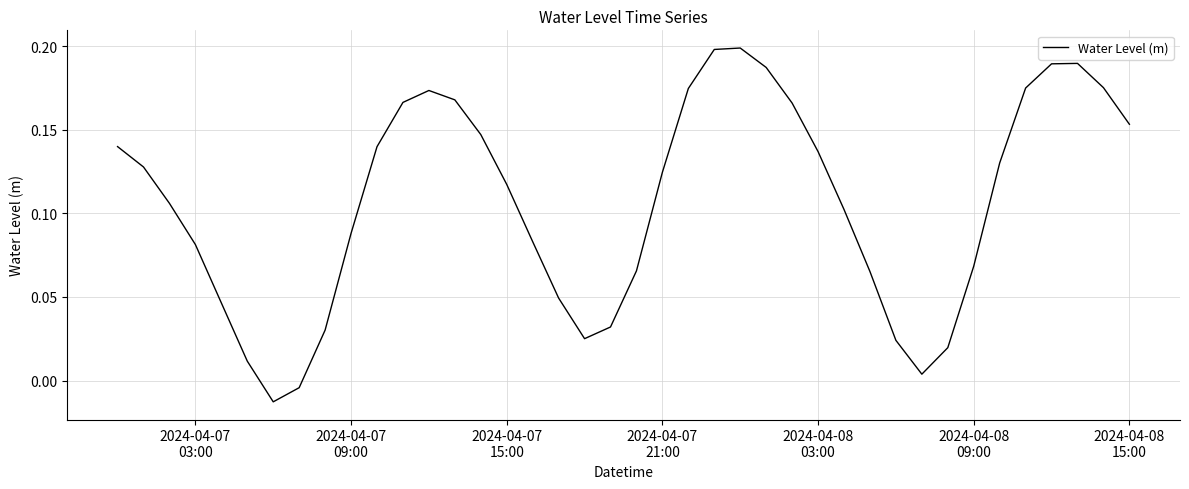

Does the chart display data point markers on the line(s)?

No